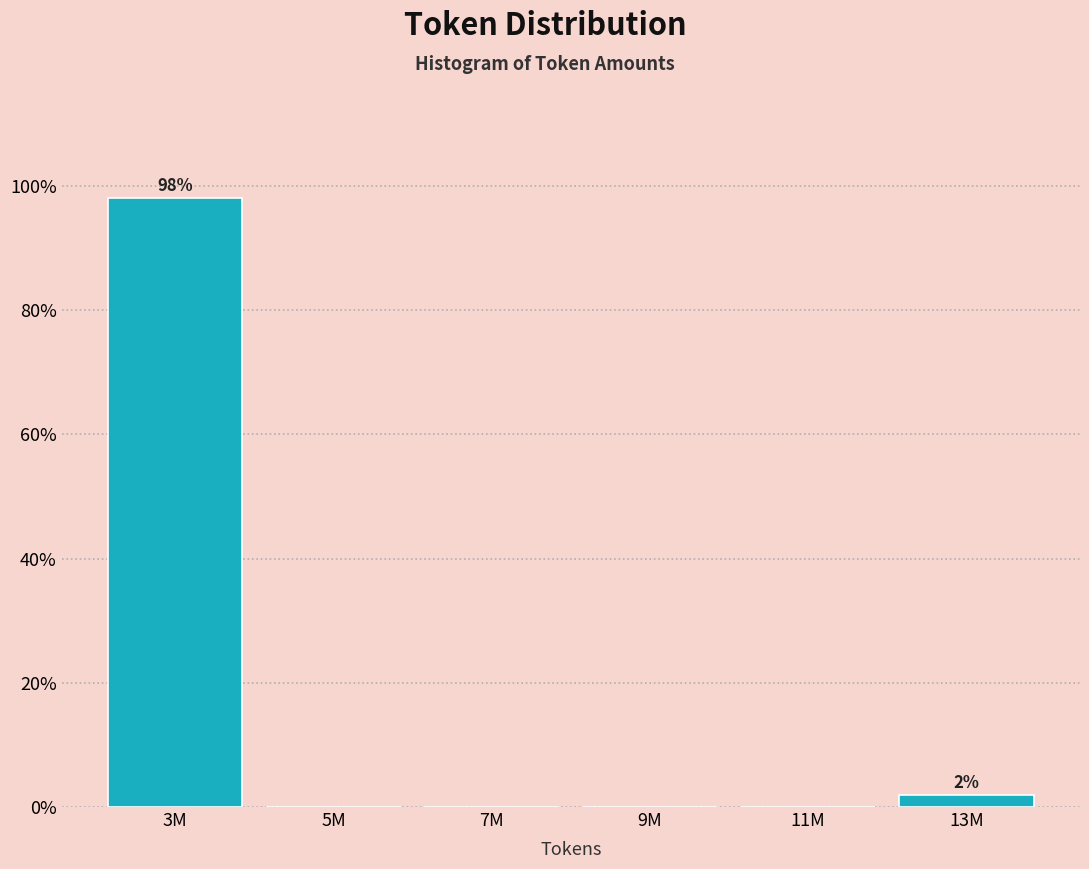

Reading left to right, extract all data points from this chart.

3M=98.1	5M=0.0	7M=0.0	9M=0.0	11M=0.0	13M=1.9